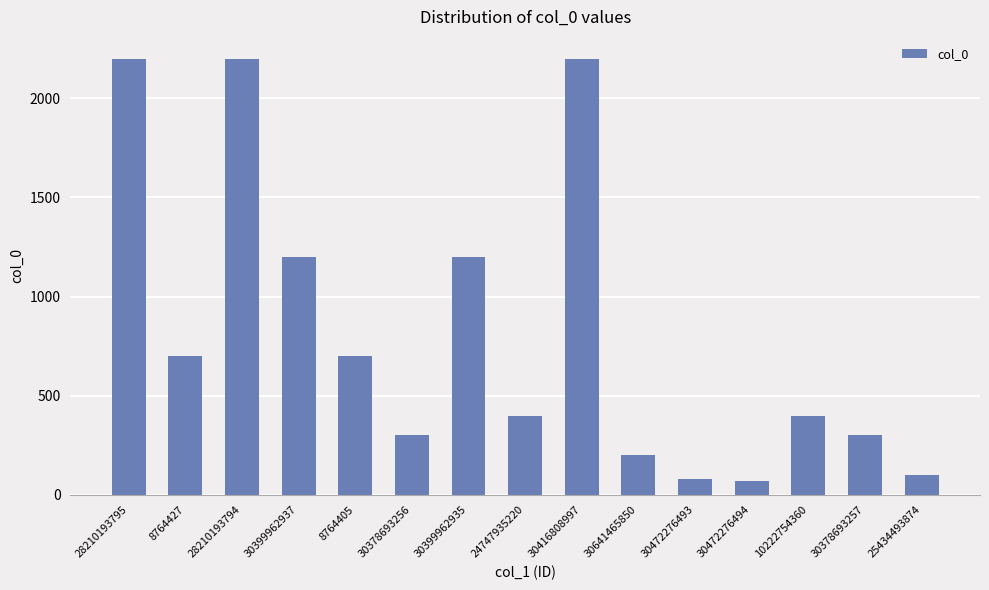

Is it true that the value at 28210193794 is 2200?

True